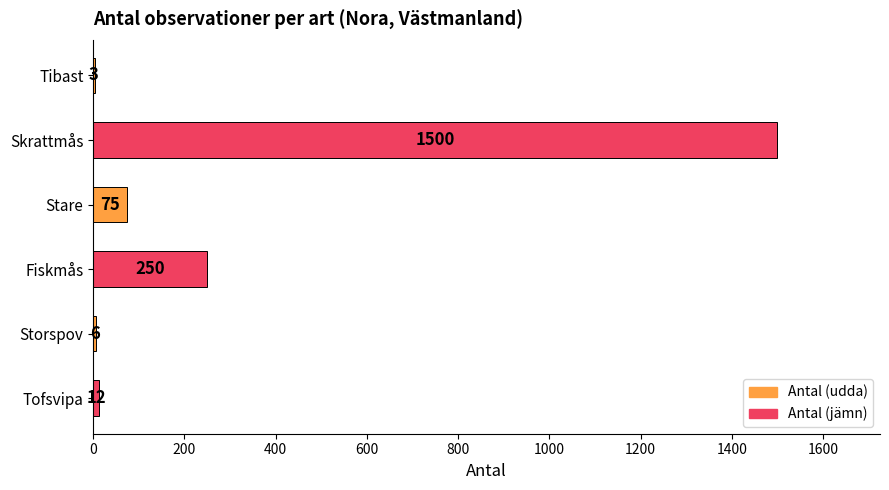

Count the number of data series in this chart.

1